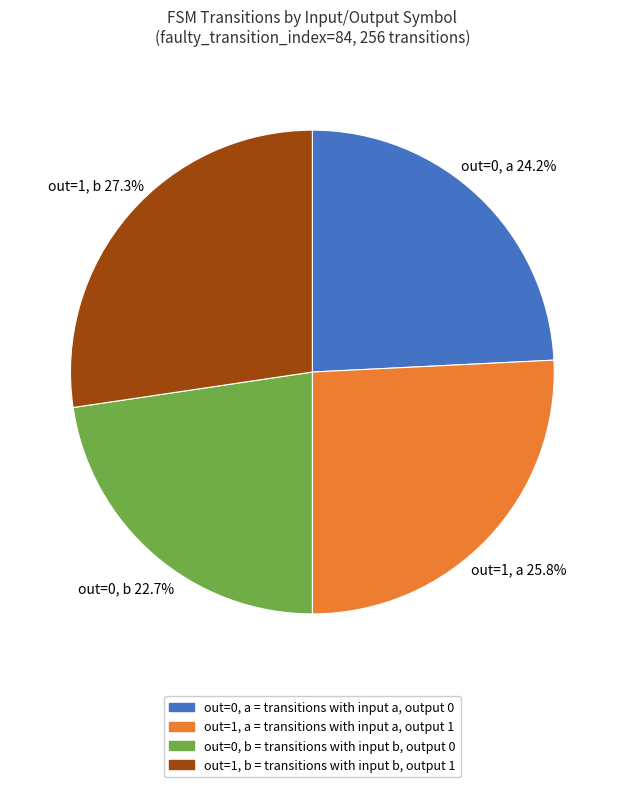

Which slice is the largest?

out=1, b = transitions with input b, output 1